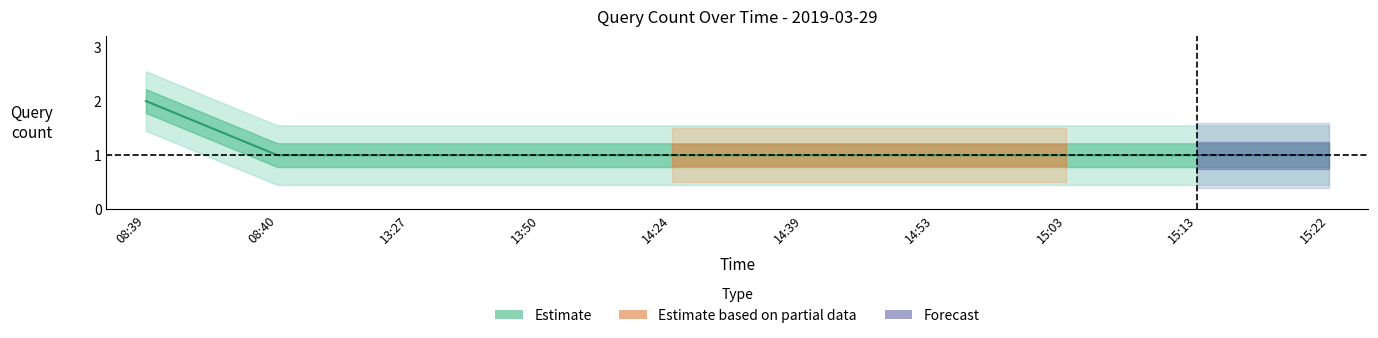

Which has a higher value, 13:27 or 13:50?

13:27